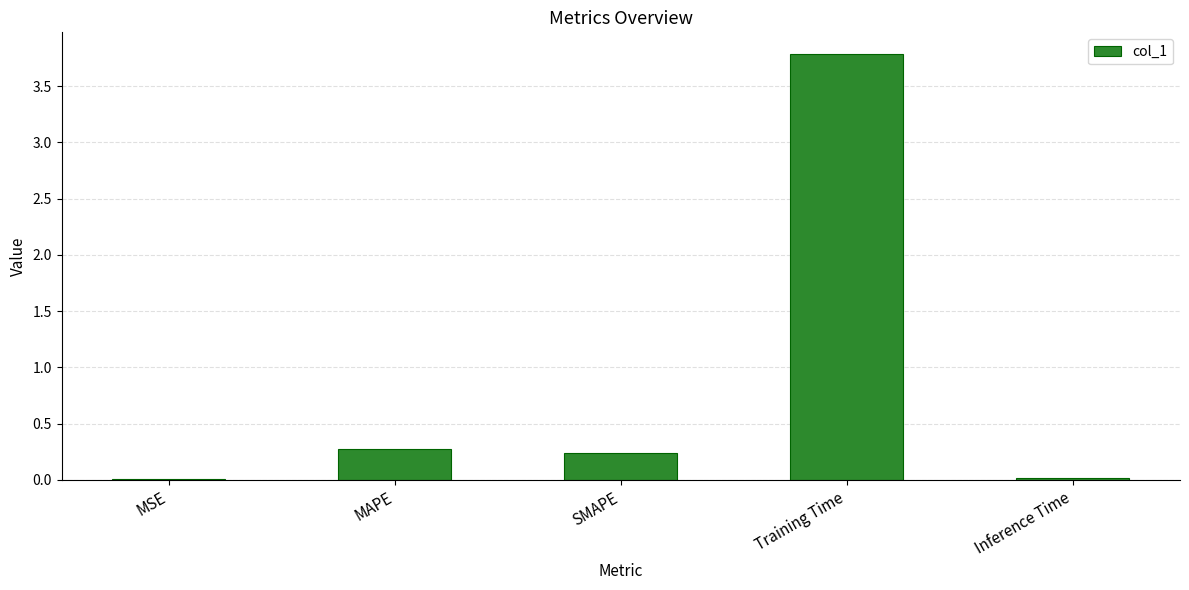

What is the sum of all values?

4.3